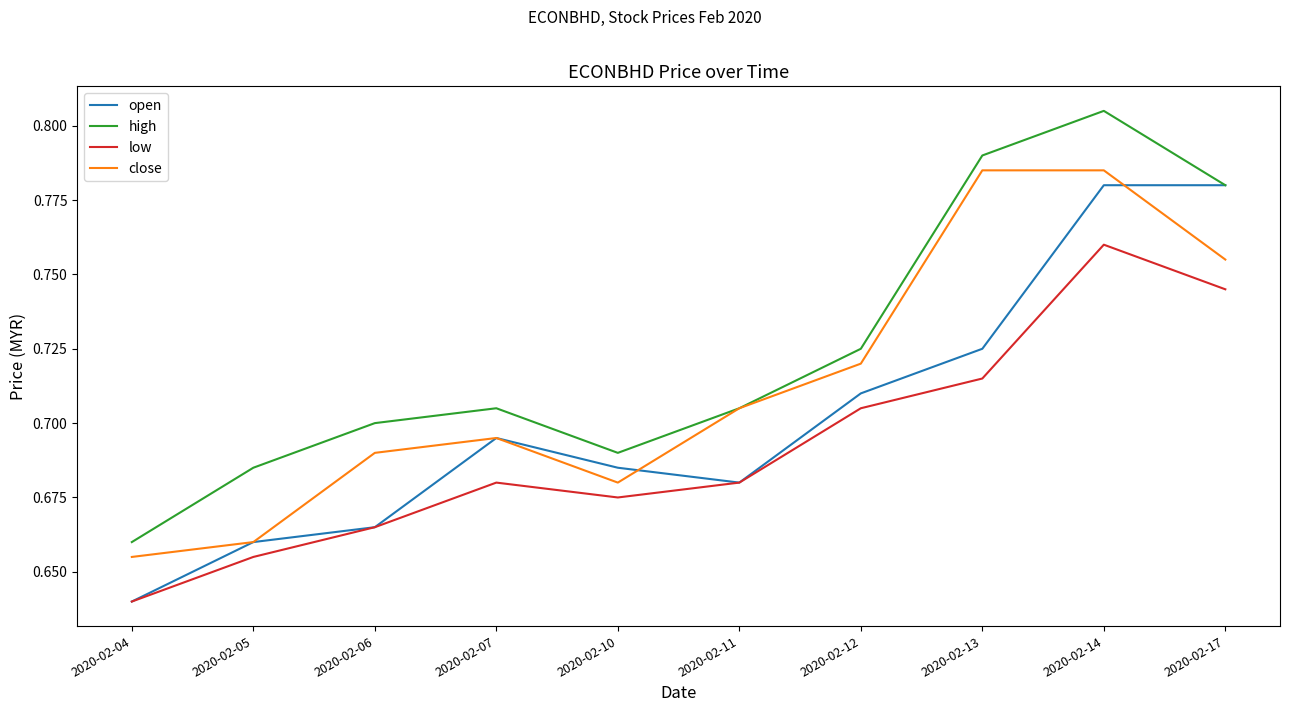

What is the difference between the maximum and minimum values in the low series?

0.1